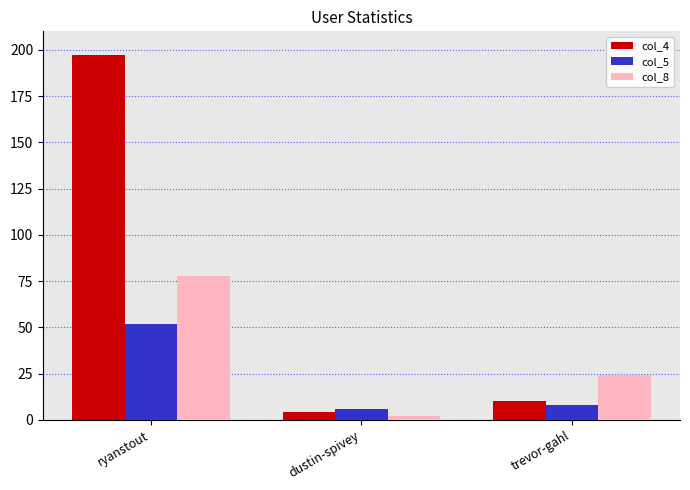

Between ryanstout and dustin-spivey, which series saw the biggest shift?

col_4